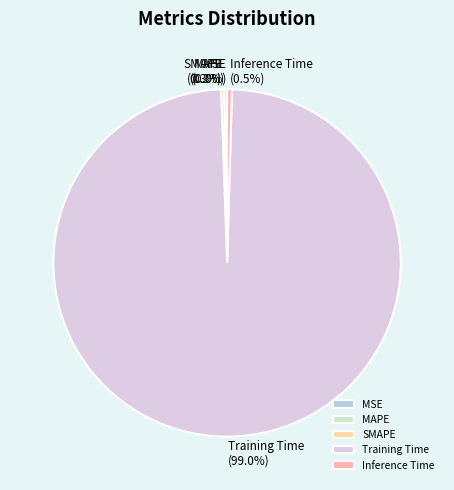

What is the largest slice in the pie chart?

Training Time